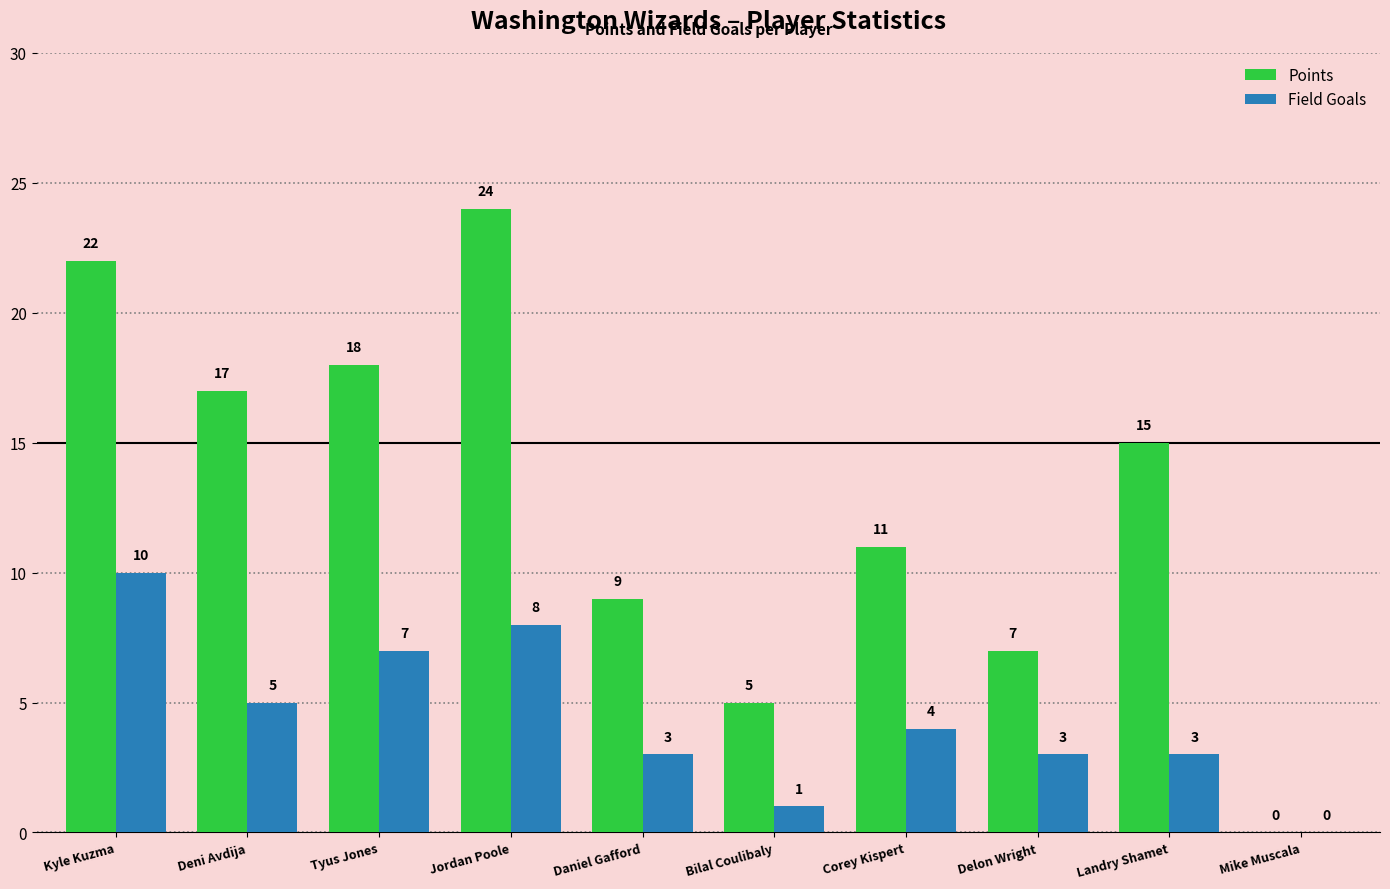

Which series has the largest total across all categories?

Points